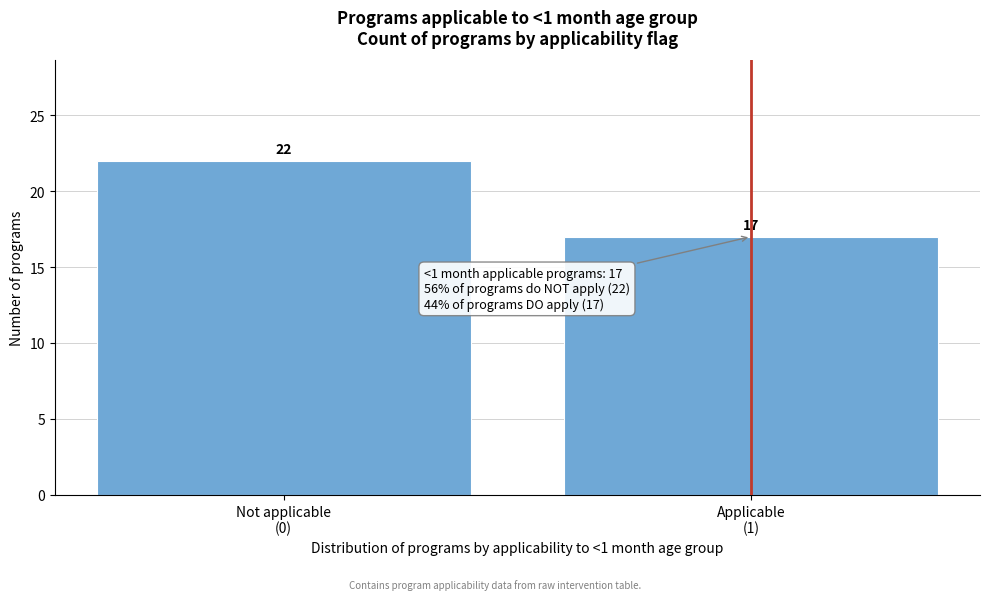

Reading left to right, list all the values displayed in this chart.

22	17